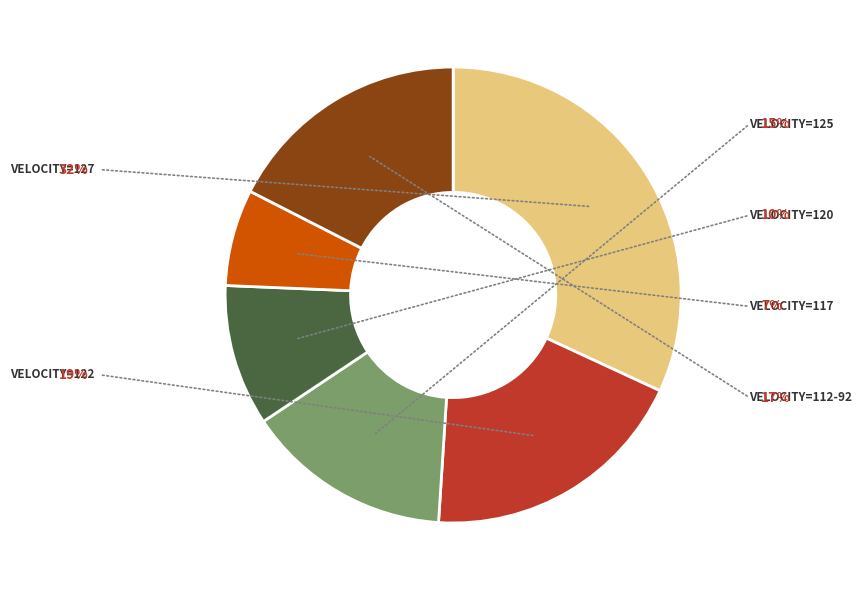

Is there a majority slice in this chart?

No